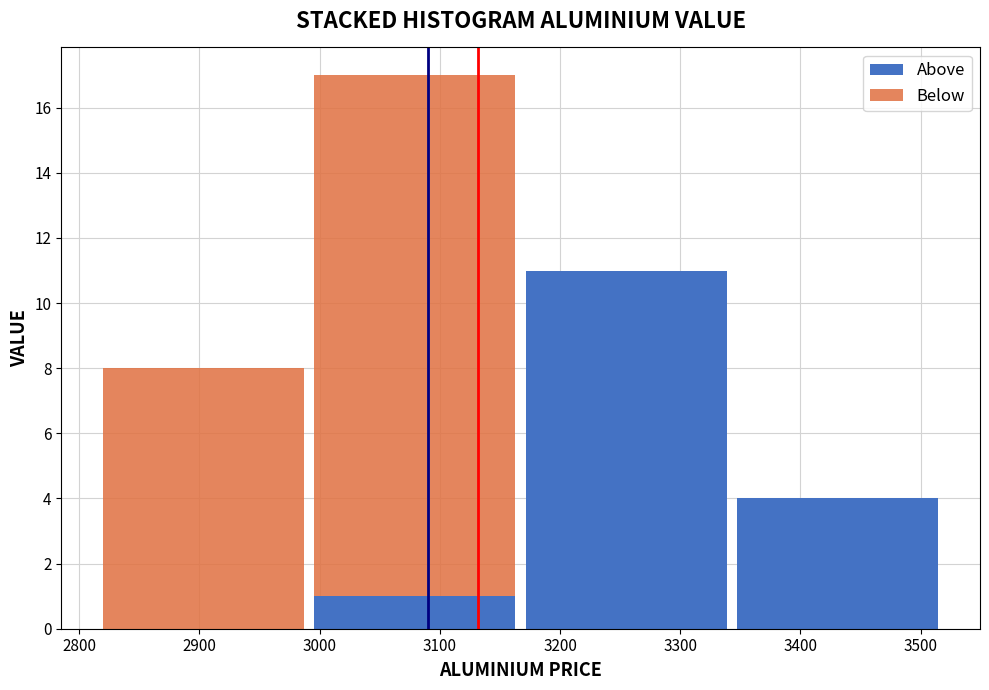

Which range on the x-axis has the tallest stacked bar (by total height)?

2990 to 3170